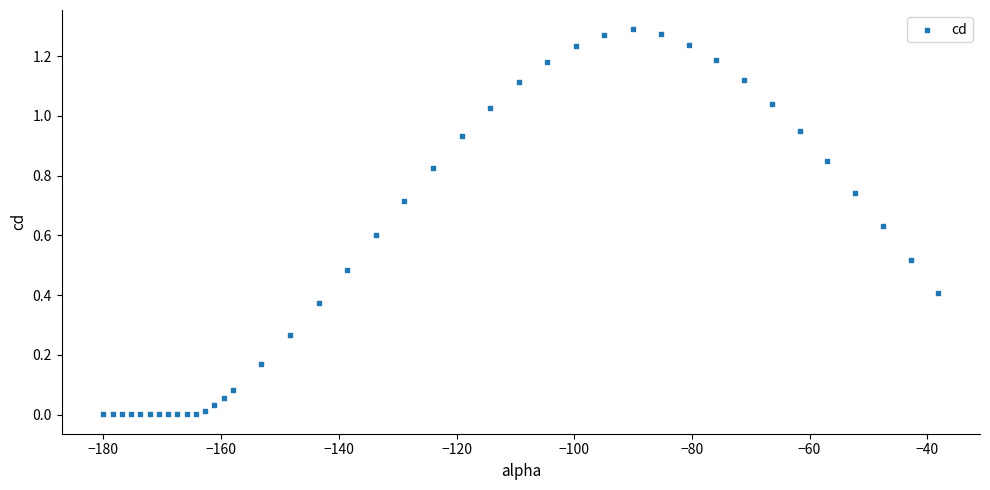

What is the range of X values (max minus min)?

141.9